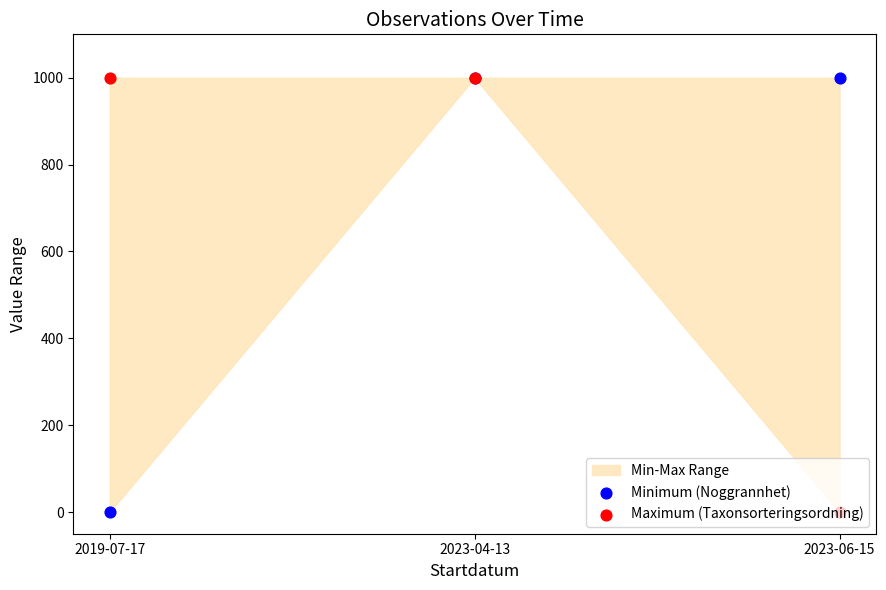

What is the total value across all series at 2019-07-17?

1000